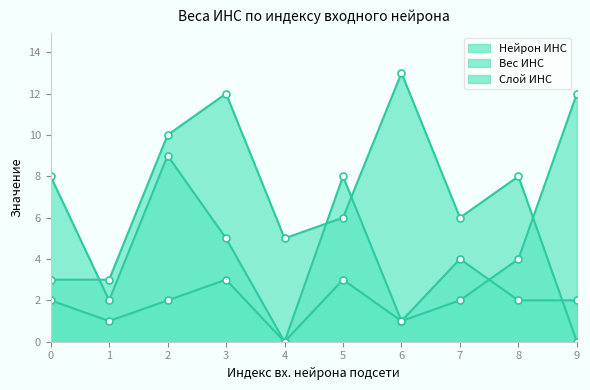

Rank the series at 9 from highest to lowest value.

Нейрон ИНС, Слой ИНС, Вес ИНС